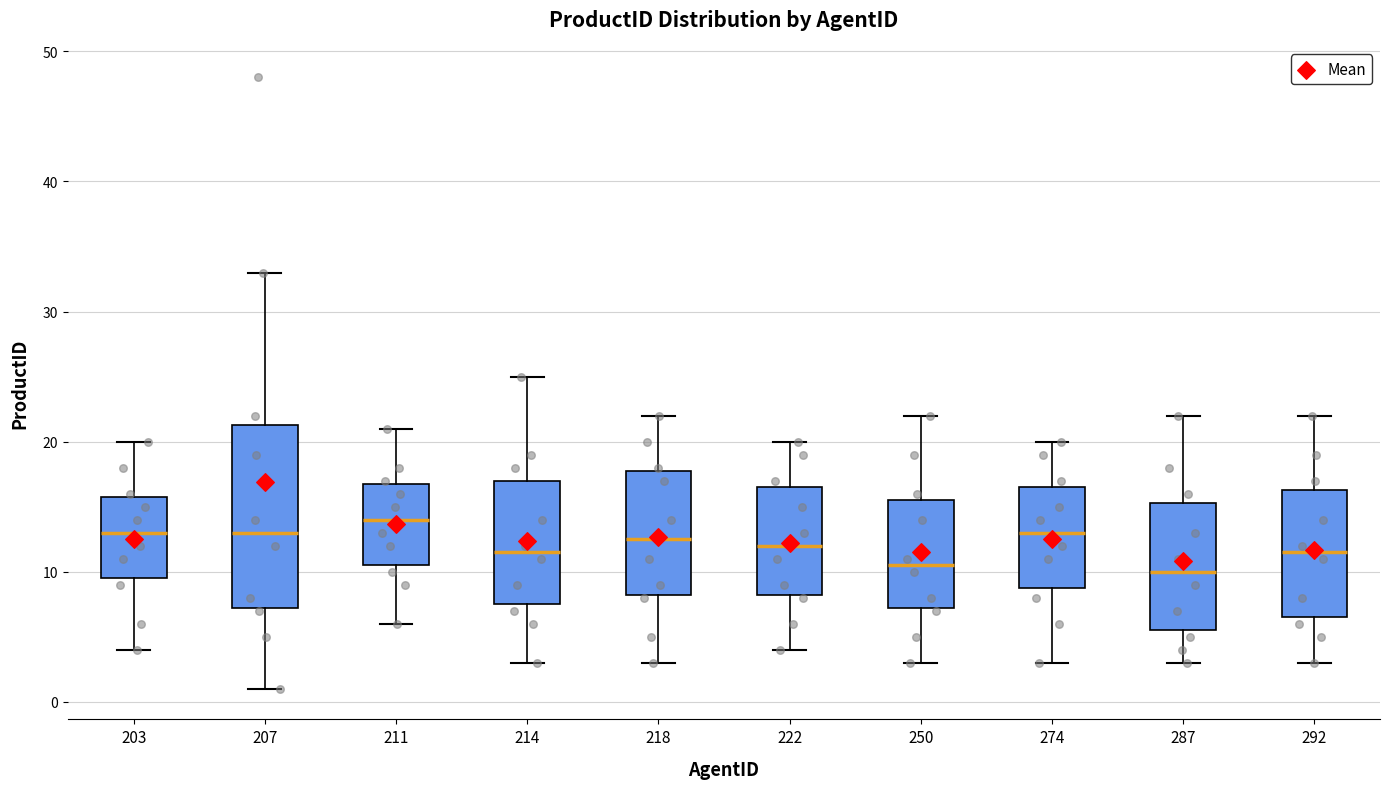

Reading left to right, transcribe this box plot: for each box, give where its median line is, the range the box spans, and where its two whiskers end, as read against the y-axis. The values are not printed on the chart, so give them approximately, as read against the axis.

203: median 13, box 10 to 16, whiskers 4 to 20
207: median 13, box 7 to 21, whiskers 1 to 33
211: median 14, box 11 to 17, whiskers 6 to 21
214: median 12, box 8 to 17, whiskers 3 to 25
218: median 13, box 8 to 18, whiskers 3 to 22
222: median 12, box 8 to 17, whiskers 4 to 20
250: median 11, box 7 to 16, whiskers 3 to 22
274: median 13, box 9 to 17, whiskers 3 to 20
287: median 10, box 6 to 15, whiskers 3 to 22
292: median 12, box 7 to 16, whiskers 3 to 22